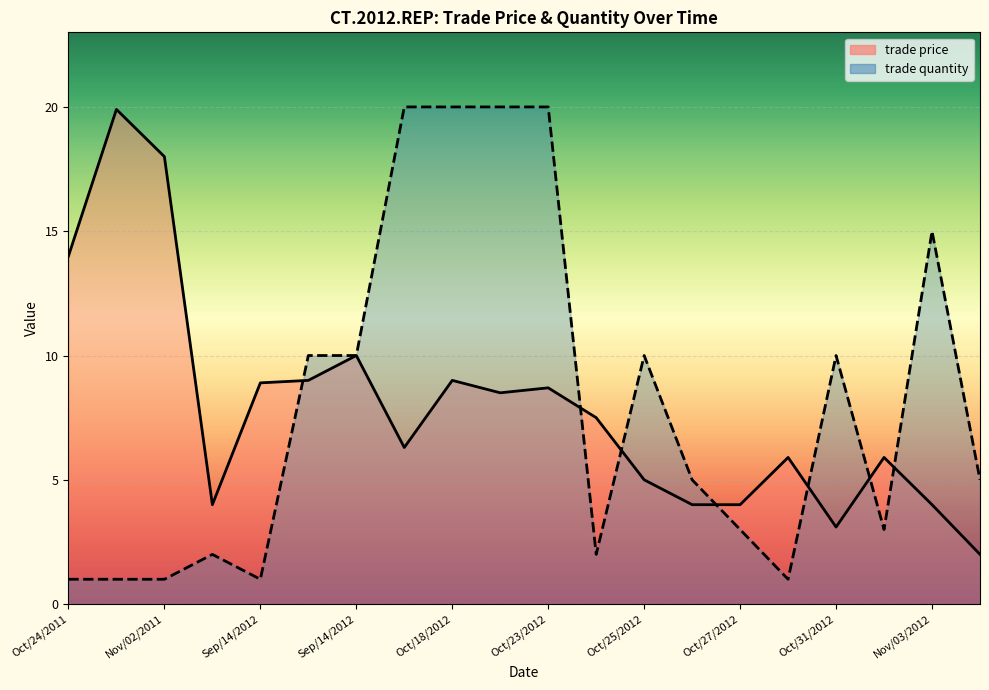

At how many categories does at least one series exceed 2?

20